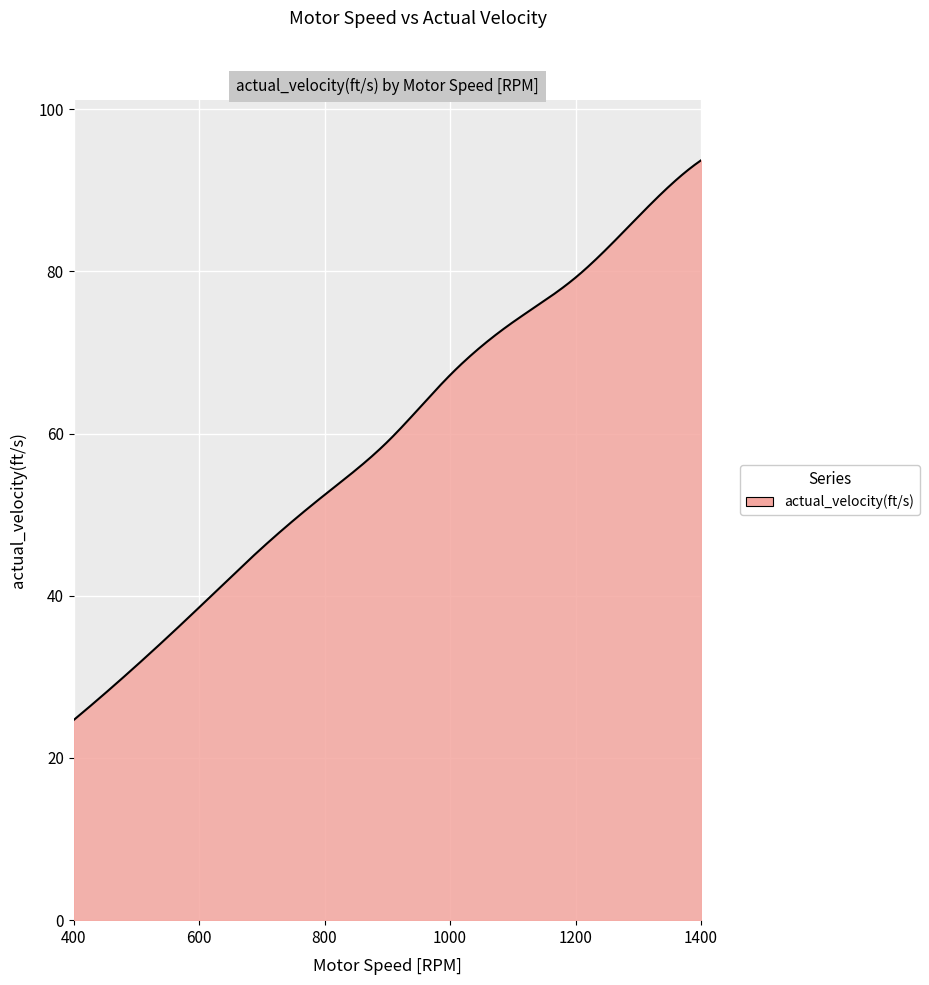

What is the maximum value shown in the chart?

93.7